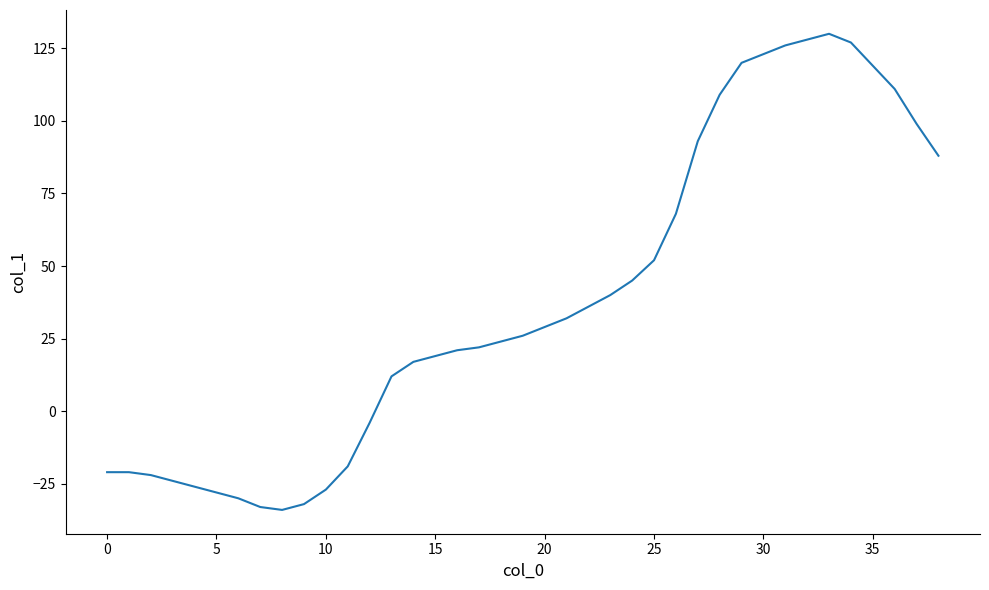

What is the smallest value displayed?

-34